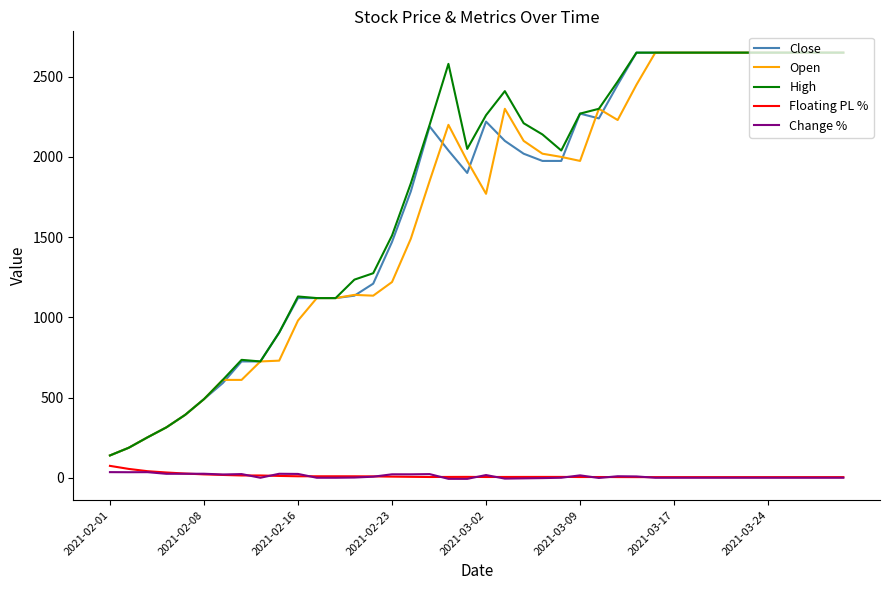

True or false: Open and Floating PL % cross at least once.

False